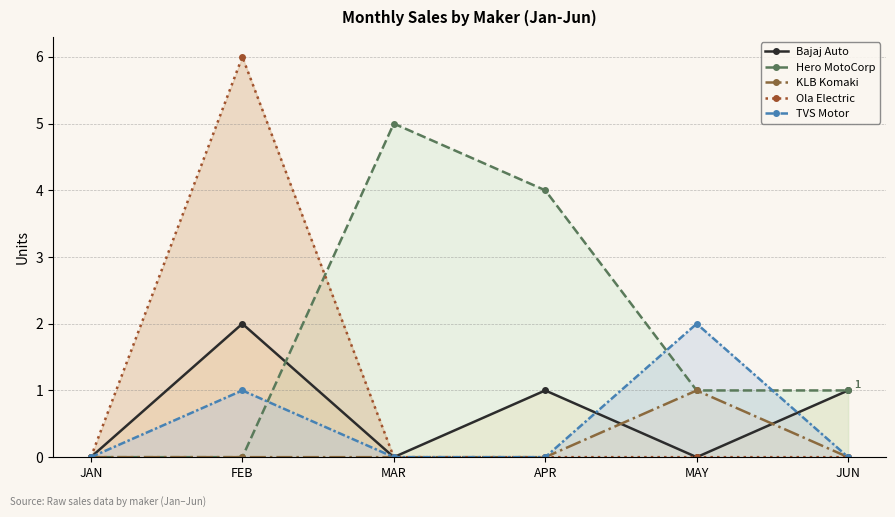

Which series has the largest range (max minus min)?

Ola Electric